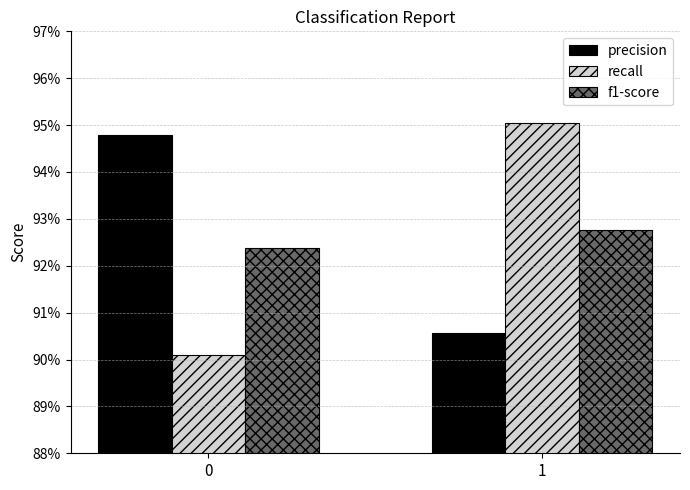

Does the chart contain any negative values?

No